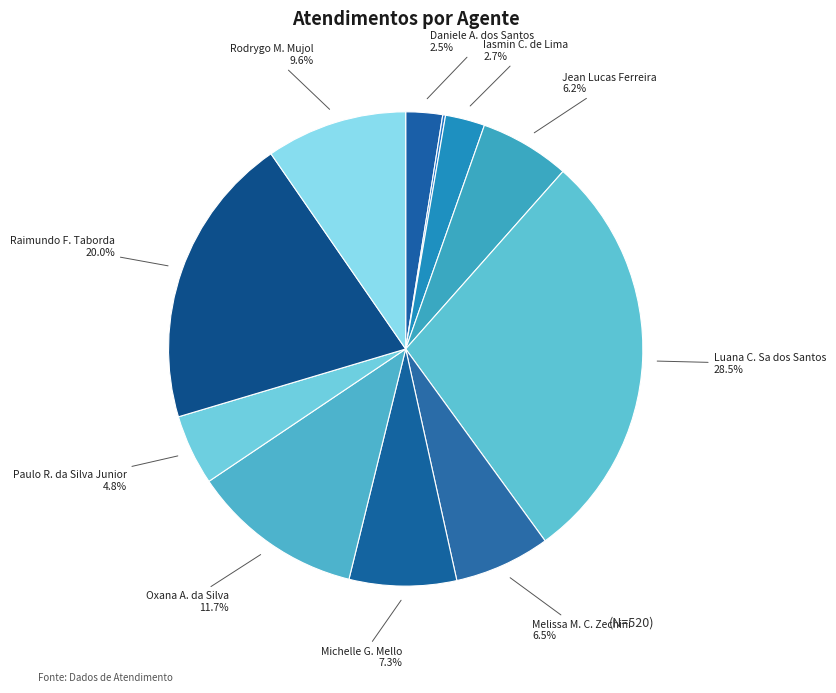

Which slice is the largest?

Luana Cristine Sa dos Santos